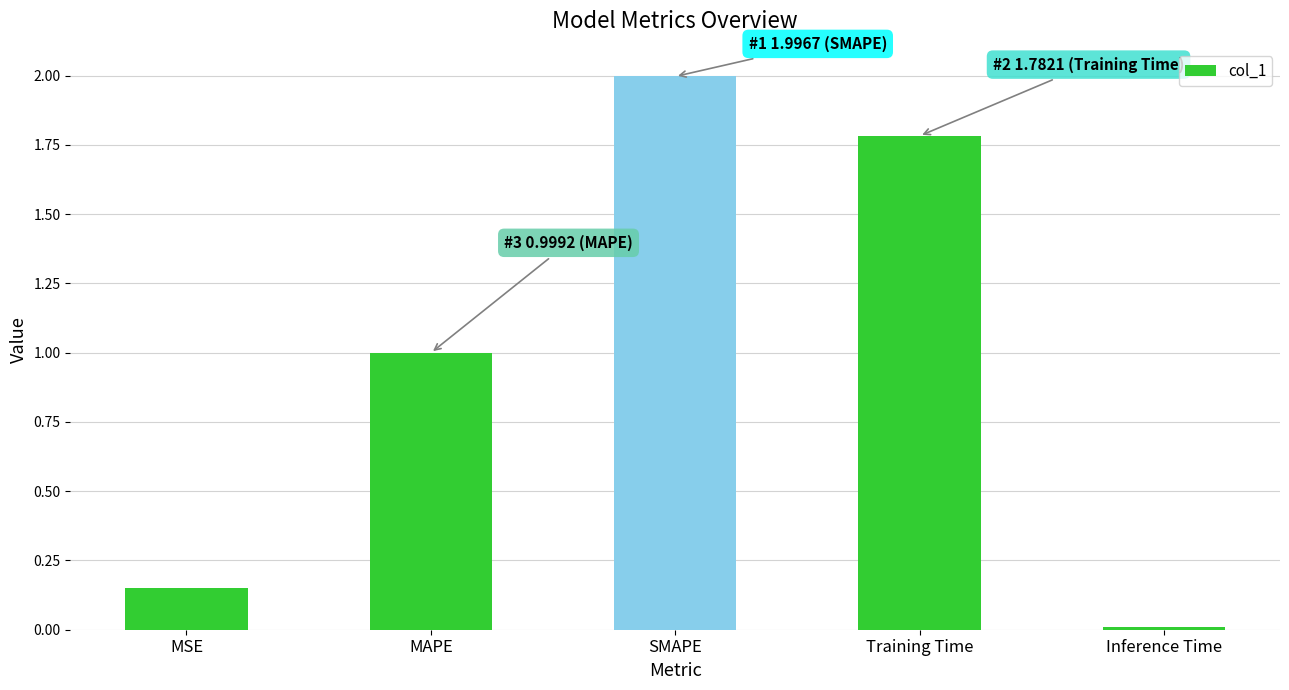

Does the chart contain any negative values?

No